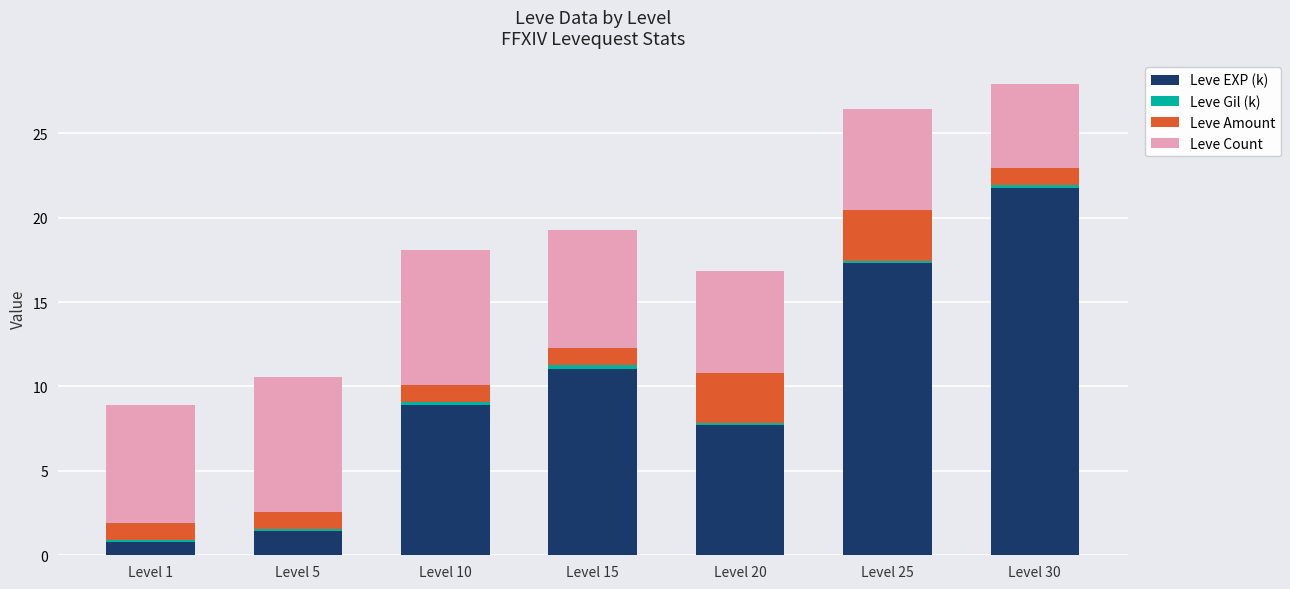

At which label does Leve EXP (k) reach its peak?

Level 30